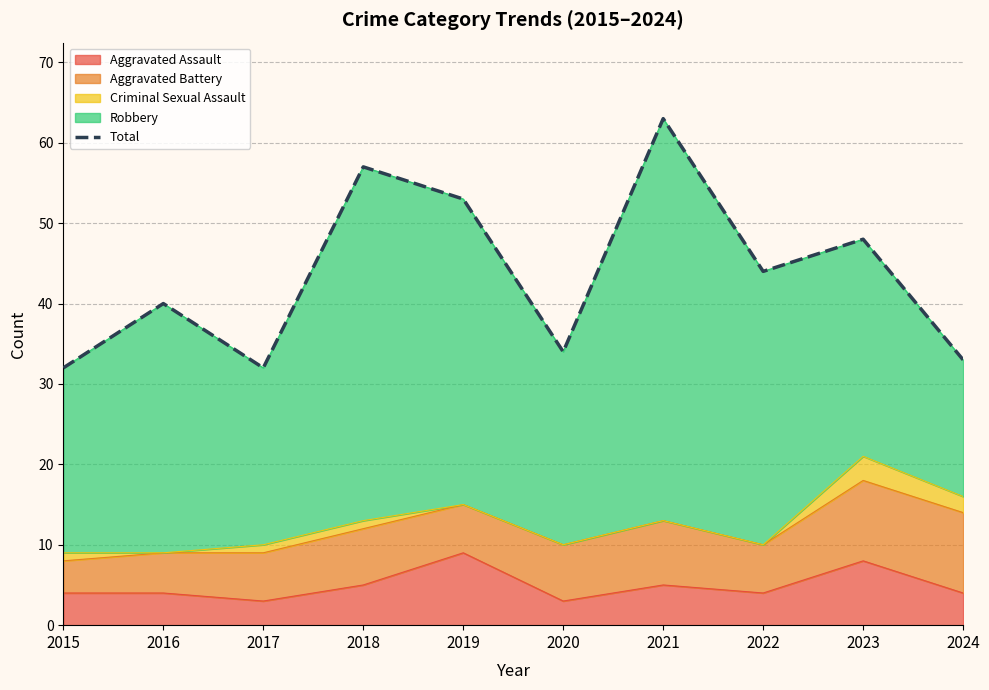

Approximately how many times larger is the value at 2015 compared to 2017?

1.0